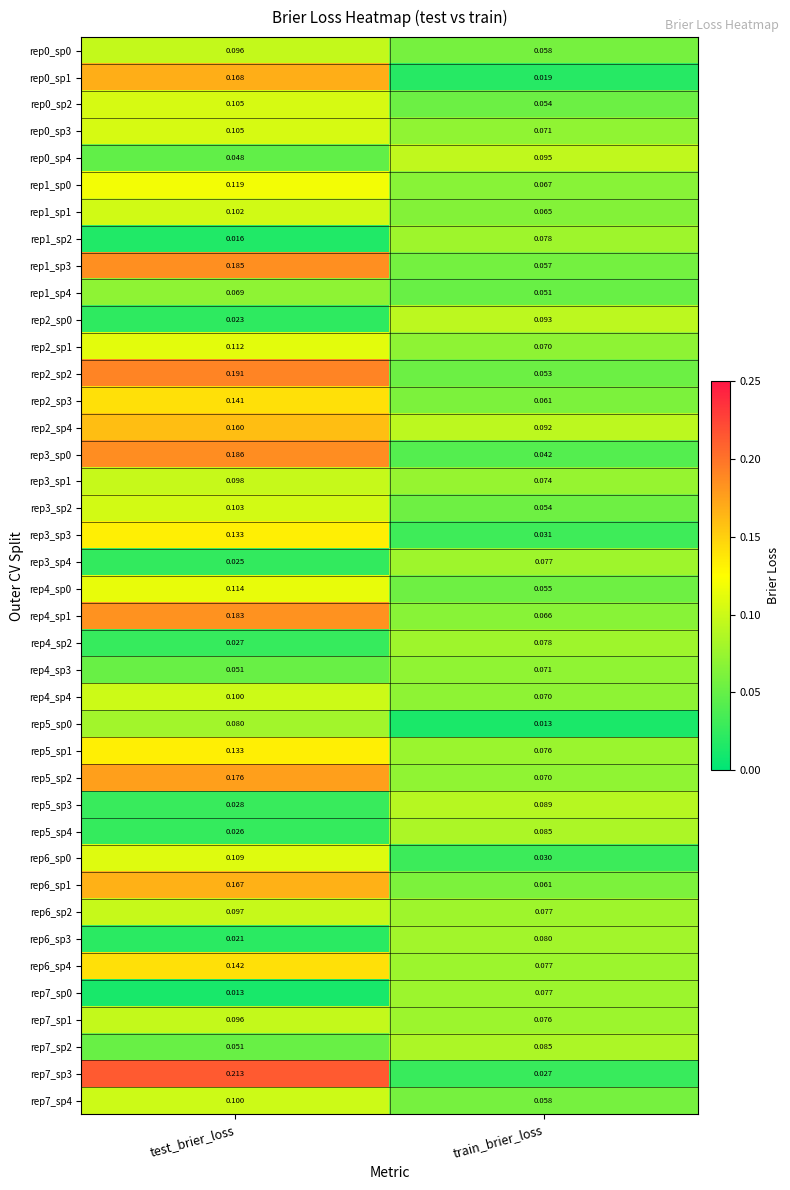

At how many categories does at least one series exceed 0?

2